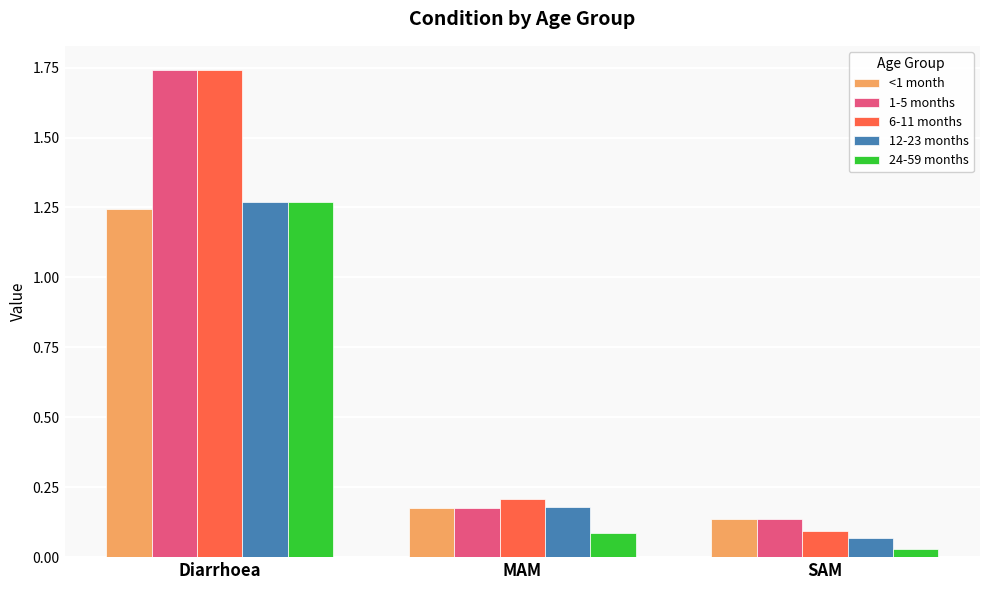

Is it true that 1-5 months equals 0.0 at SAM?

False